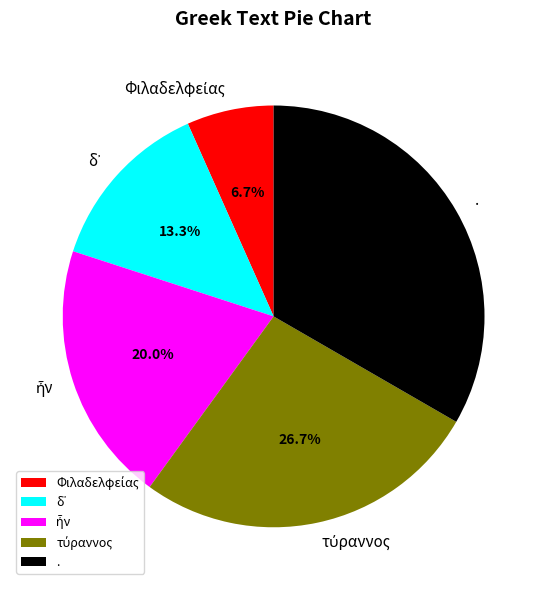

Does any single category account for the majority?

No